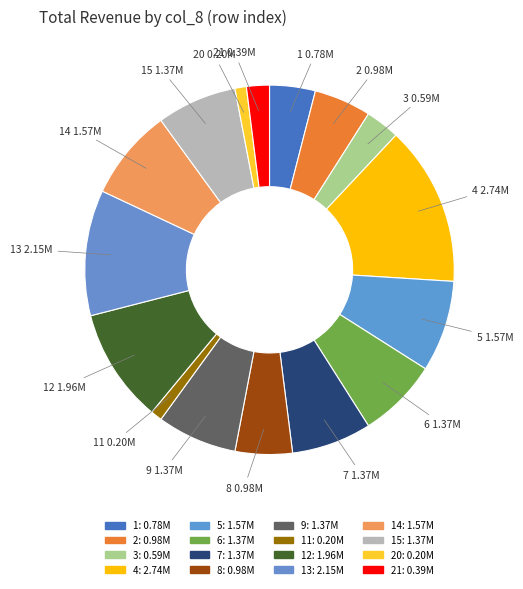

Count the number of slices in the pie.

16